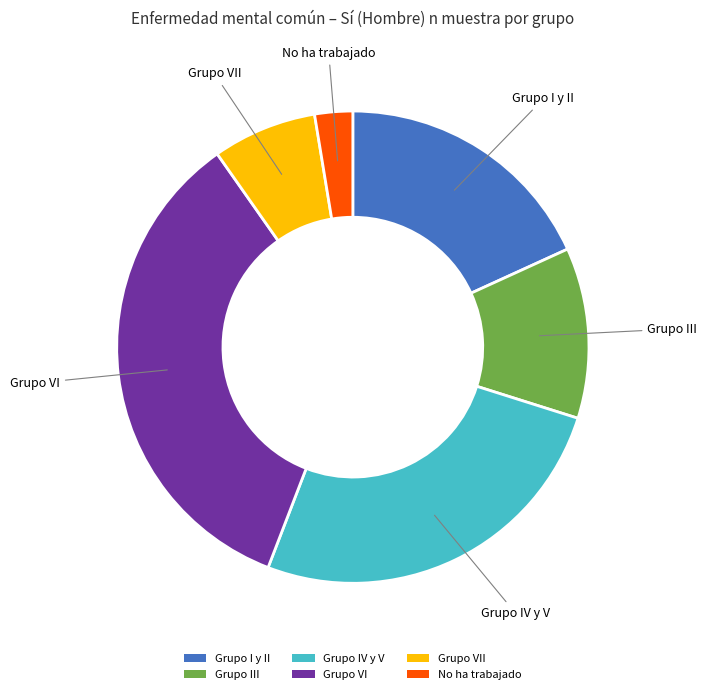

How many segments does this pie chart have?

6